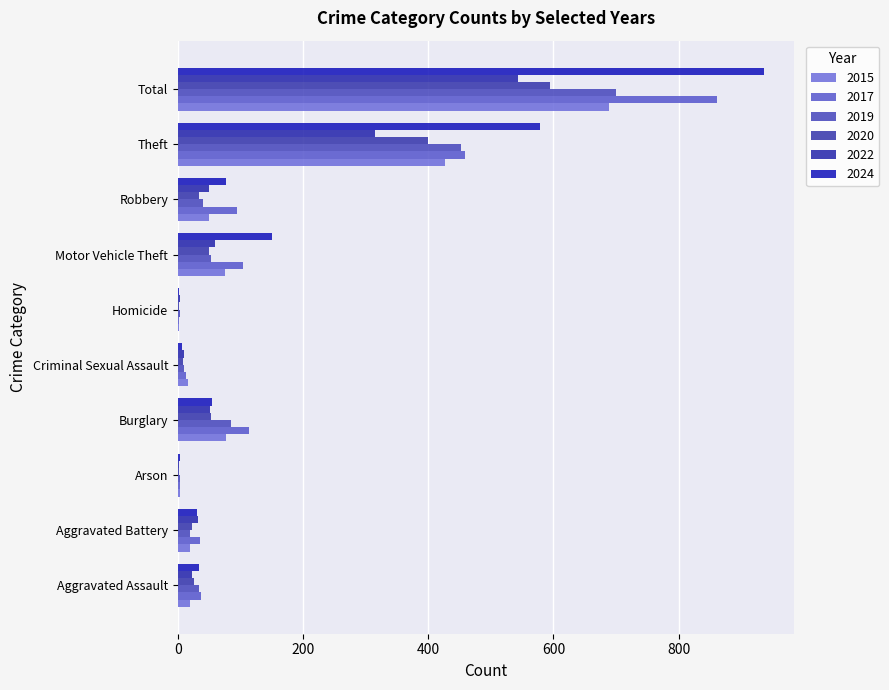

What is the spread (max minus min) of values at Aggravated Battery?

16